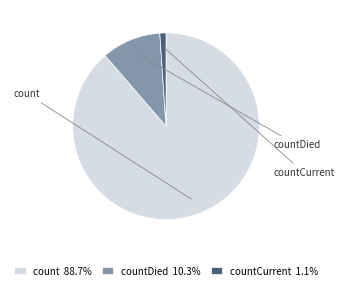

What is the ratio of the value at count 88.7% to the value at countCurrent 1.1%?

83.4